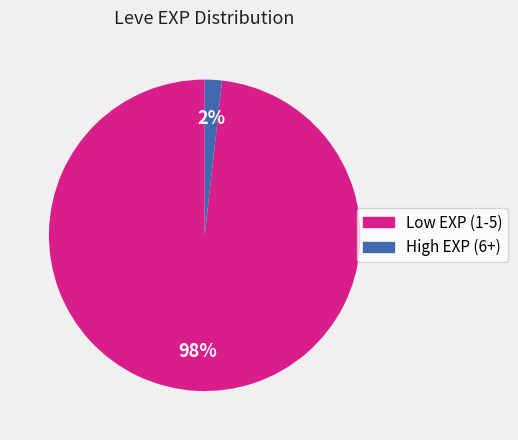

How many segments does this pie chart have?

2